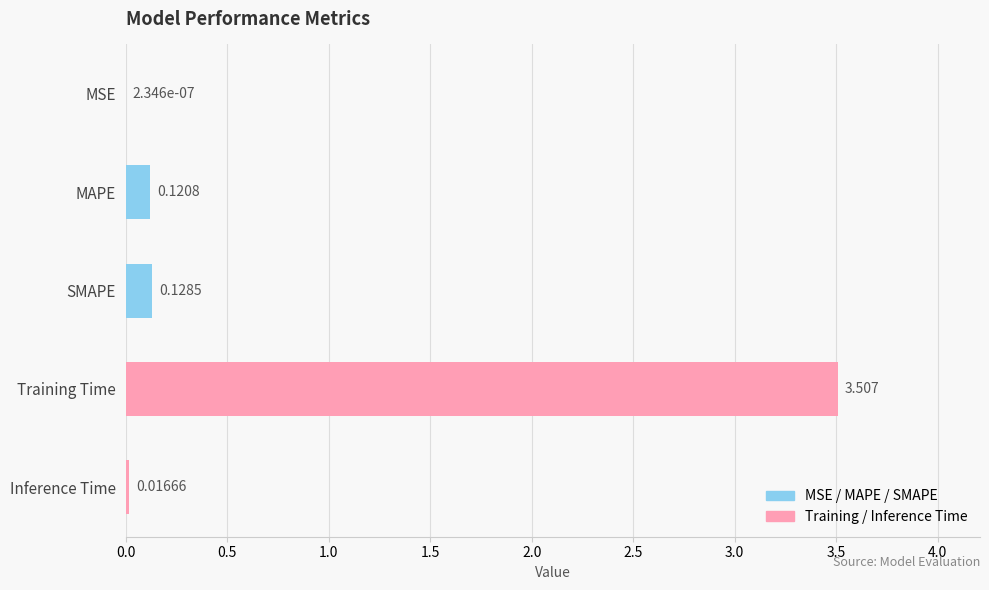

Which category has the highest value across all series?

Training Time